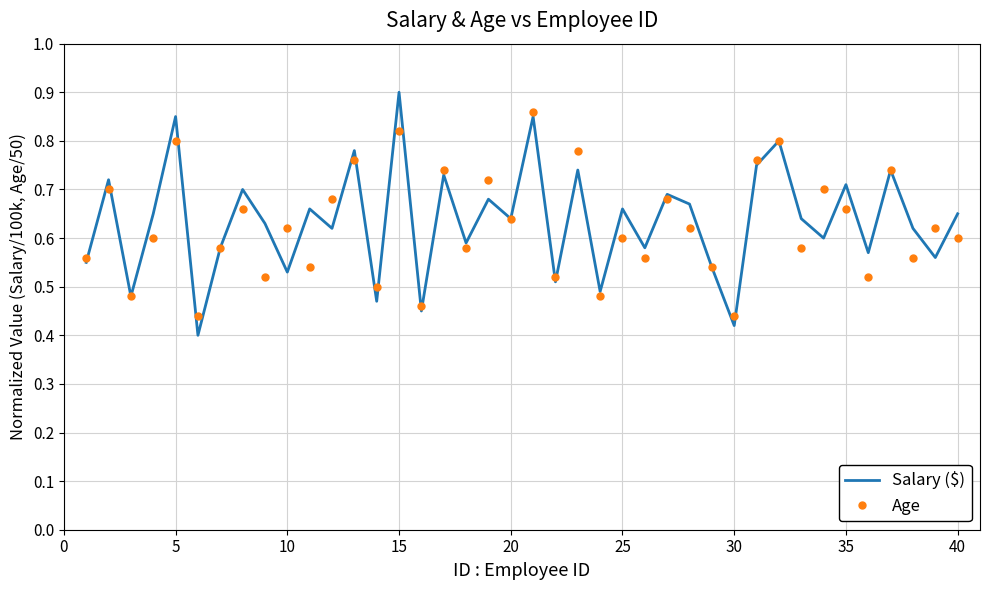

Which series has the largest range (max minus min)?

Salary ($)